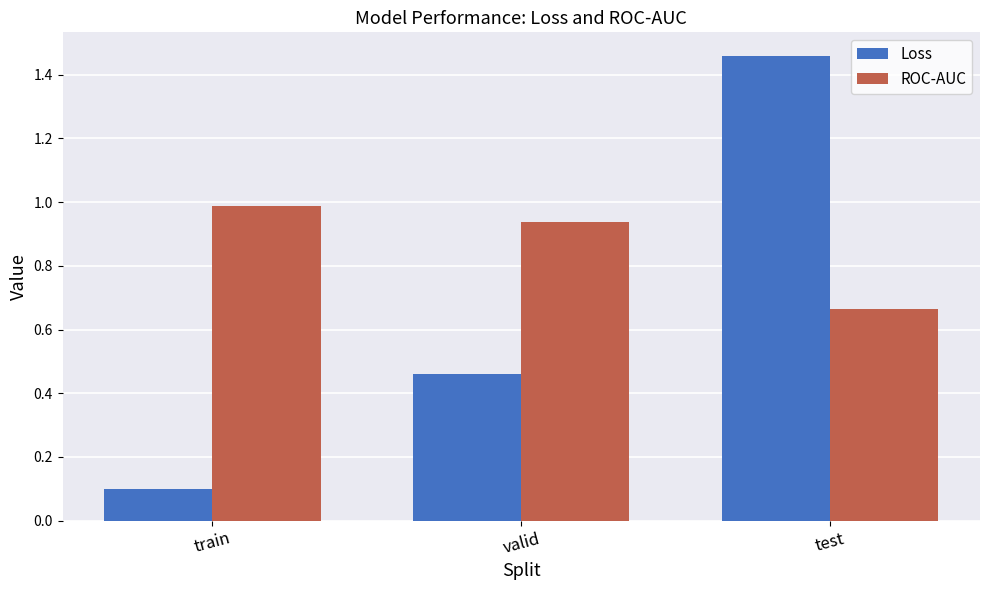

What is the total value across all series at valid?

1.4